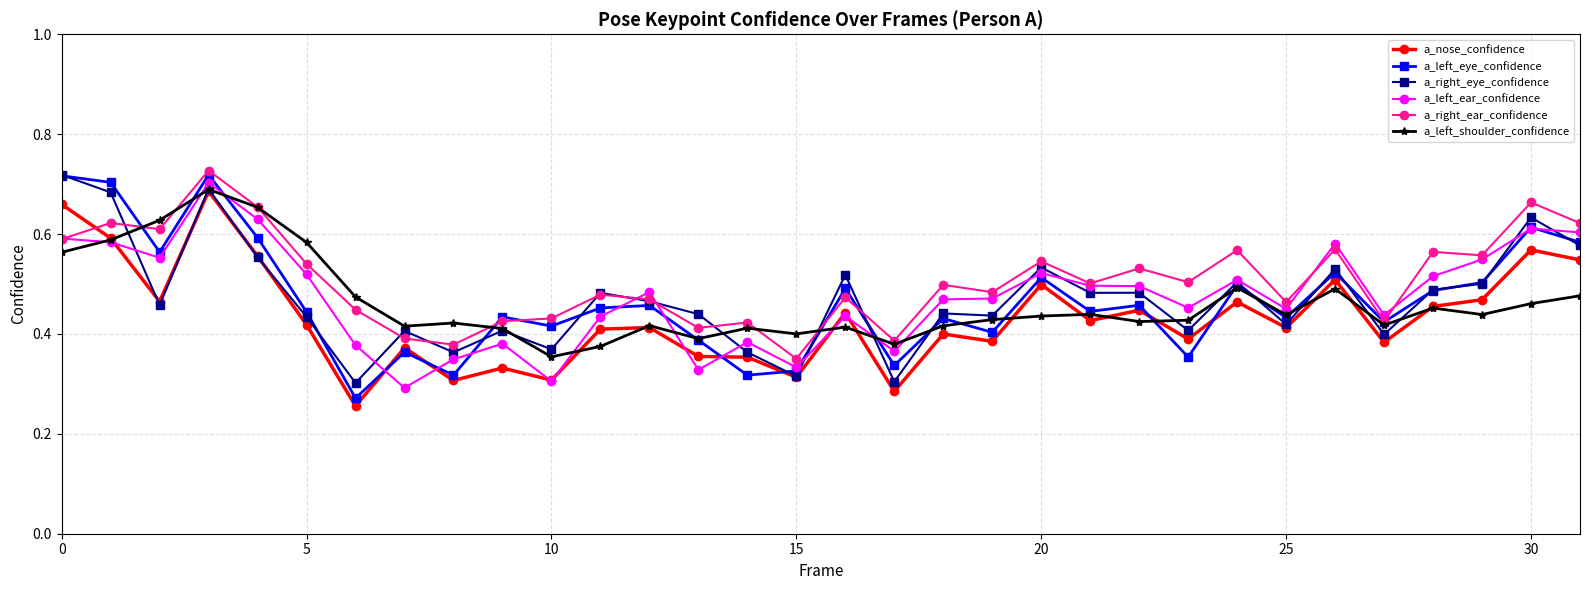

How many data points does each series have?

32